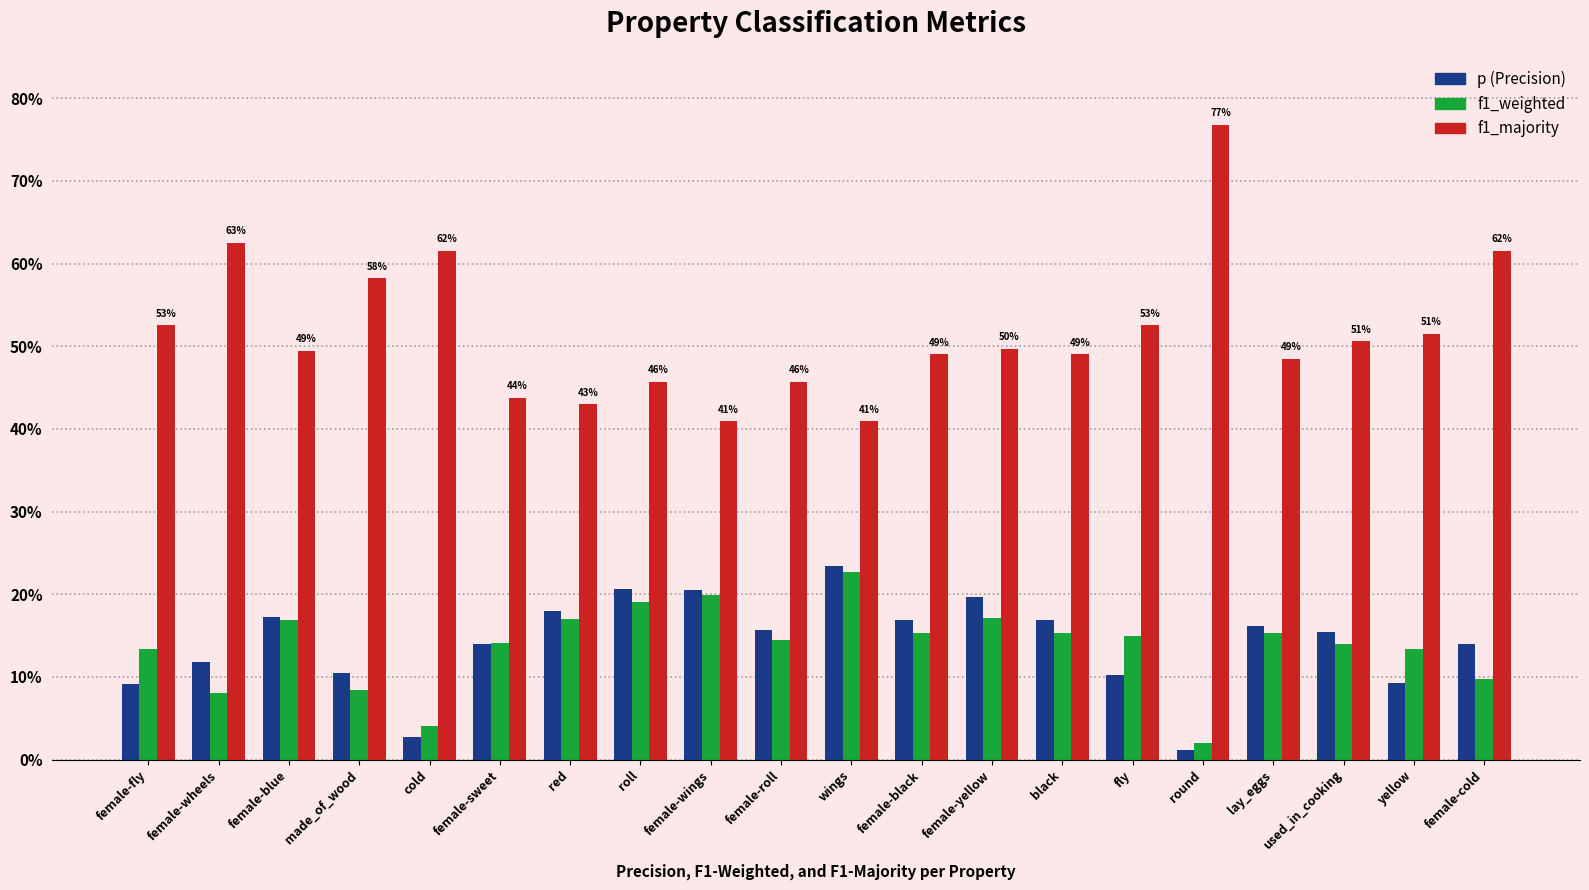

Reading left to right, transcribe all the data shown in this chart.

p: 0.1	0.1	0.2	0.1	0.0	0.1	0.2	0.2	0.2	0.2	0.2	0.2	0.2	0.2	0.1	0.0	0.2	0.2	0.1	0.1
f1_weighted: 0.1	0.1	0.2	0.1	0.0	0.1	0.2	0.2	0.2	0.1	0.2	0.2	0.2	0.2	0.1	0.0	0.2	0.1	0.1	0.1
f1_majority: 0.5	0.6	0.5	0.6	0.6	0.4	0.4	0.5	0.4	0.5	0.4	0.5	0.5	0.5	0.5	0.8	0.5	0.5	0.5	0.6